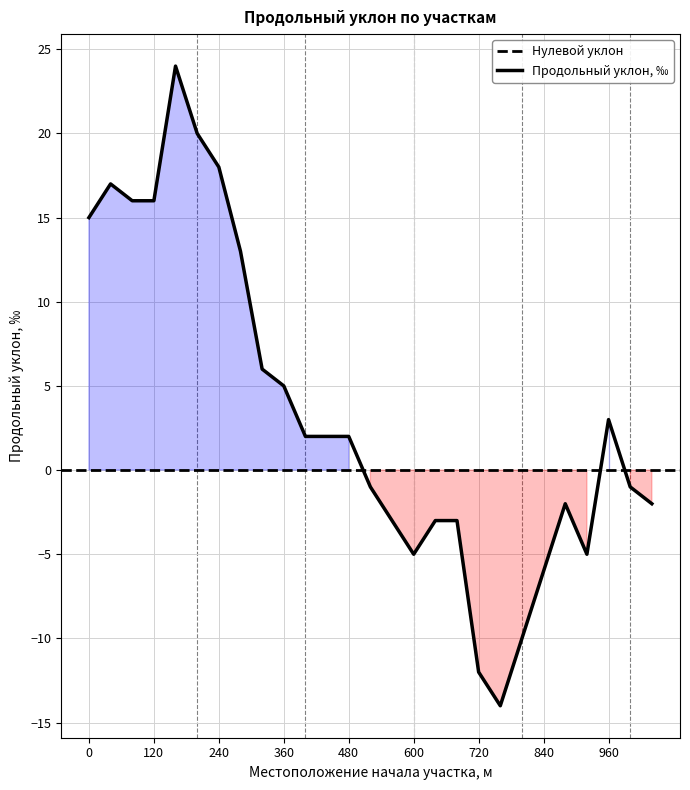

Reading right to left, what are all the values shown in this chart?

1040=-2	1000=-1	960=3	920=-5	880=-2	840=-6	800=-10	760=-14	720=-12	680=-3	640=-3	600=-5	560=-3	520=-1	480=2	440=2	400=2	360=5	320=6	280=13	240=18	200=20	160=24	120=16	80=16	40=17	0=15